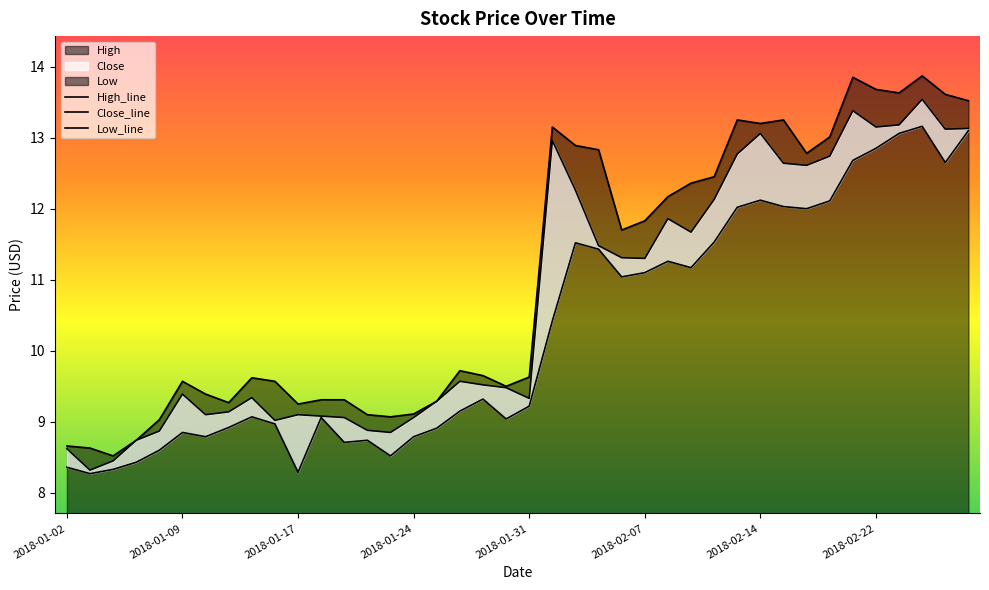

Which series has the largest range (max minus min)?

High